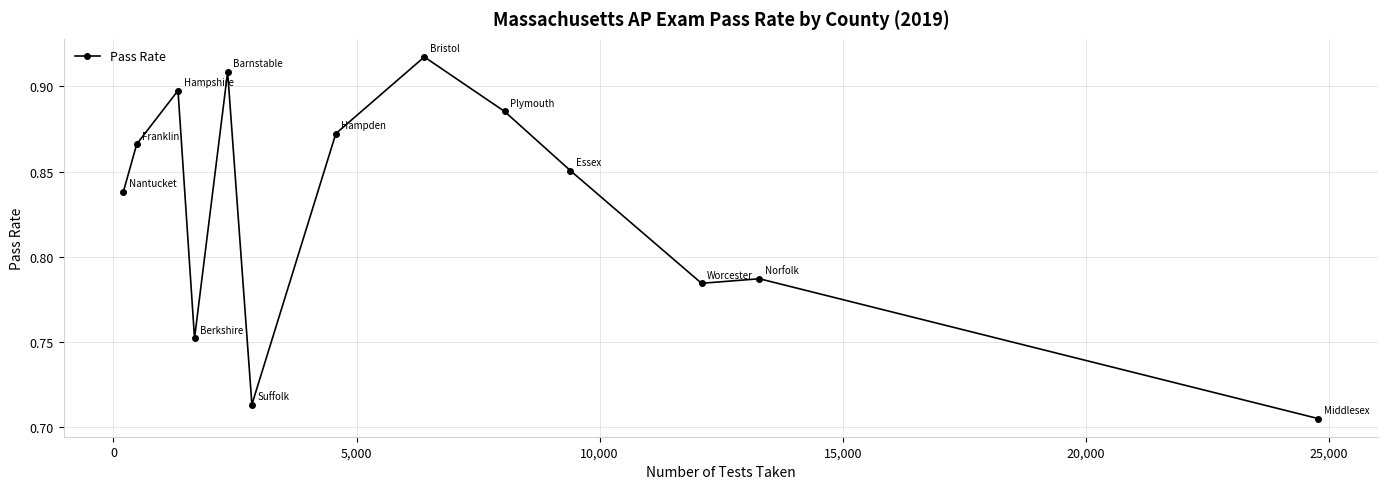

How many points are lower than both their immediate neighbors (excluding endpoints)?

3